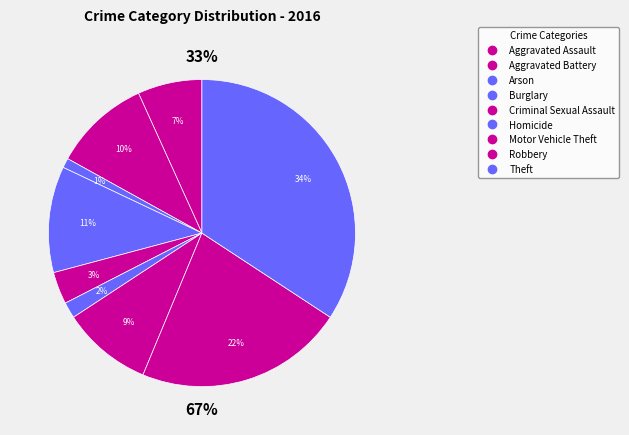

True or false: Arson accounts for 11% of the total.

False